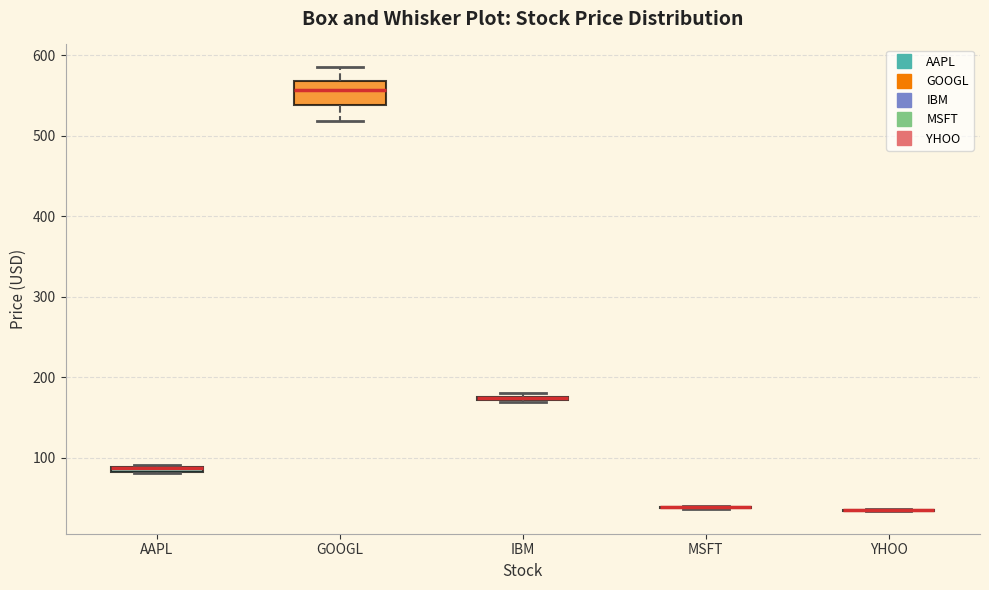

Comparing the boxes themselves (not the whiskers), which one is the tallest?

GOOGL